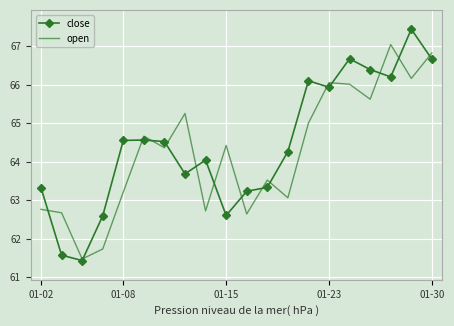

List the series in order of their peak value, highest first.

close, open